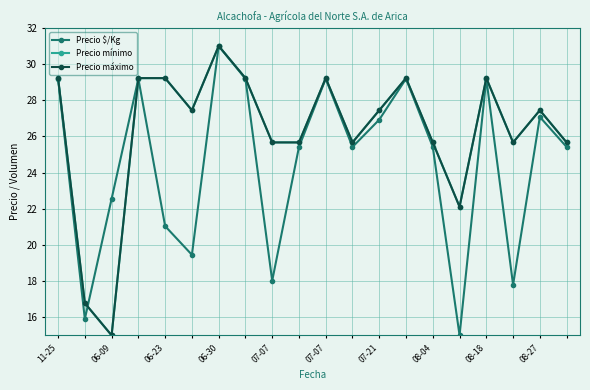

Is this an area chart (filled region under the line)?

No